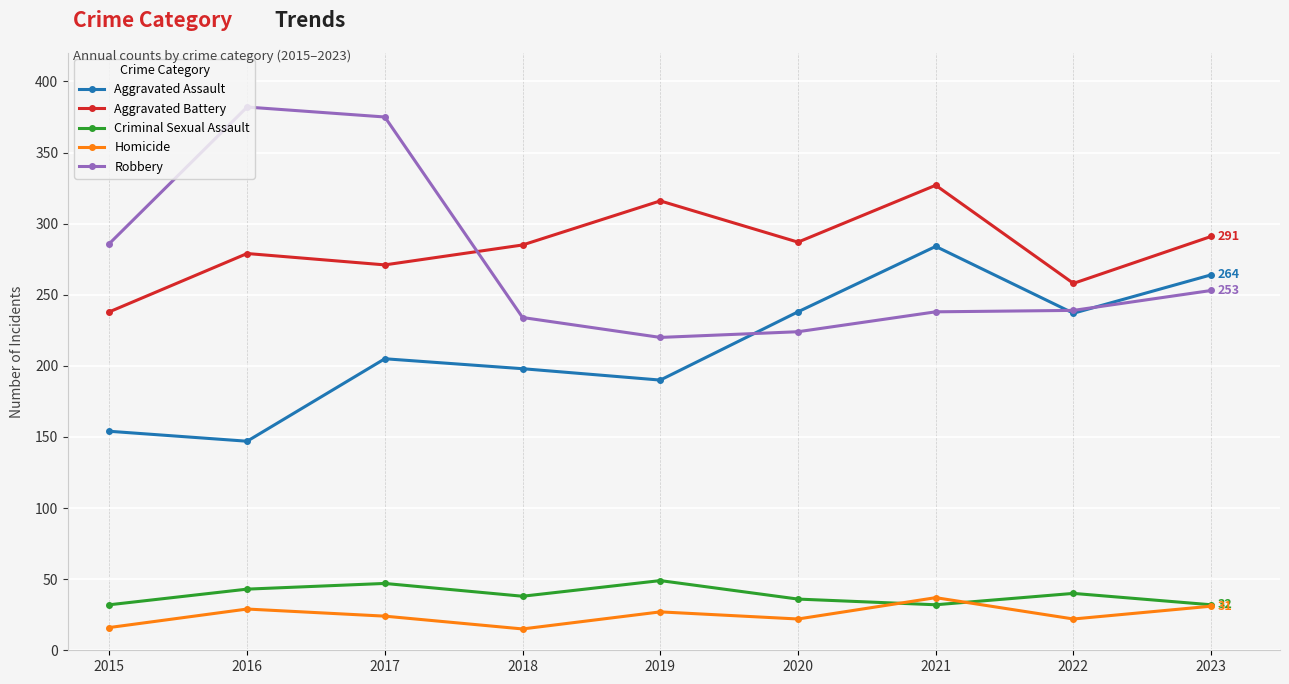

What is the value of the Aggravated Assault point at the 1st from the left?

154